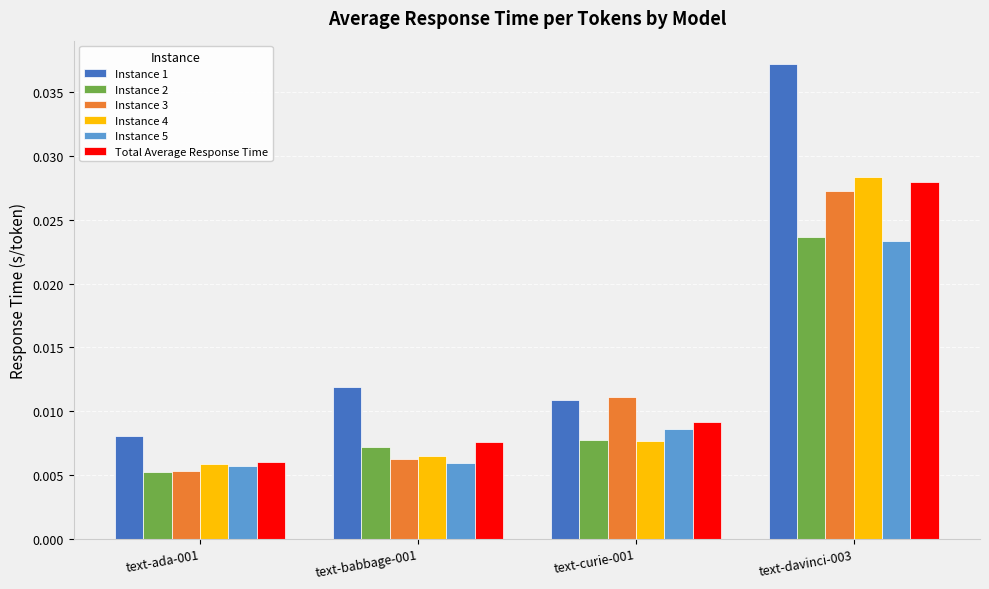

What is the label of the 2nd bar from the left?

text-babbage-001